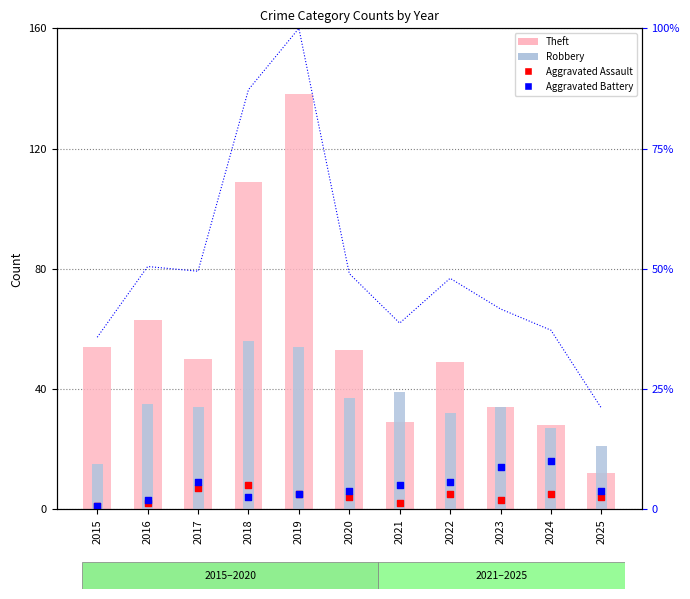

Is the value of Aggravated Battery at 2022 greater than the value of Aggravated Assault at 2022?

Yes